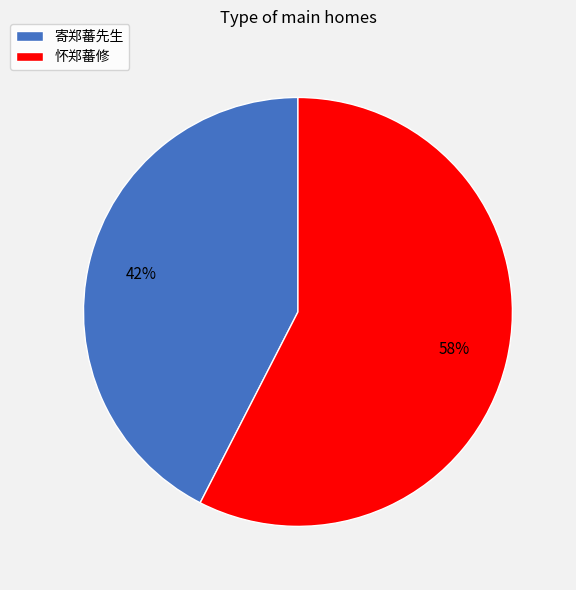

Count the number of slices in the pie.

2